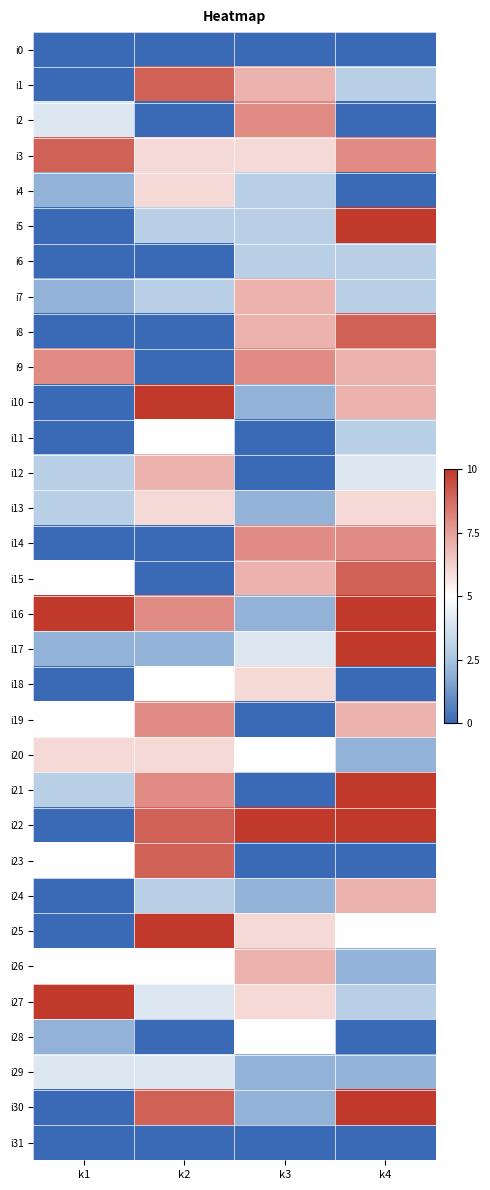

Reading right to left, list all the values displayed in this chart.

i0: k4=-5	k3=-5	k2=-5	k1=-5
i1: k4=-2	k3=2	k2=4	k1=-5
i2: k4=-5	k3=3	k2=-5	k1=-1
i3: k4=3	k3=1	k2=1	k1=4
i4: k4=-5	k3=-2	k2=1	k1=-3
i5: k4=5	k3=-2	k2=-2	k1=-5
i6: k4=-2	k3=-2	k2=-5	k1=-5
i7: k4=-2	k3=2	k2=-2	k1=-3
i8: k4=4	k3=2	k2=-5	k1=-5
i9: k4=2	k3=3	k2=-5	k1=3
i10: k4=2	k3=-3	k2=5	k1=-5
i11: k4=-2	k3=-5	k2=0	k1=-5
i12: k4=-1	k3=-5	k2=2	k1=-2
i13: k4=1	k3=-3	k2=1	k1=-2
i14: k4=3	k3=3	k2=-5	k1=-5
i15: k4=4	k3=2	k2=-5	k1=0
i16: k4=5	k3=-3	k2=3	k1=5
i17: k4=5	k3=-1	k2=-3	k1=-3
i18: k4=-5	k3=1	k2=0	k1=-5
i19: k4=2	k3=-5	k2=3	k1=0
i20: k4=-3	k3=0	k2=1	k1=1
i21: k4=5	k3=-5	k2=3	k1=-2
i22: k4=5	k3=5	k2=4	k1=-5
i23: k4=-5	k3=-5	k2=4	k1=0
i24: k4=2	k3=-3	k2=-2	k1=-5
i25: k4=0	k3=1	k2=5	k1=-5
i26: k4=-3	k3=2	k2=0	k1=0
i27: k4=-2	k3=1	k2=-1	k1=5
i28: k4=-5	k3=0	k2=-5	k1=-3
i29: k4=-3	k3=-3	k2=-1	k1=-1
i30: k4=5	k3=-3	k2=4	k1=-5
i31: k4=-5	k3=-5	k2=-5	k1=-5